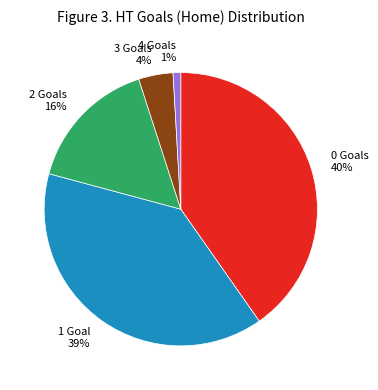

Does any single category account for the majority?

No